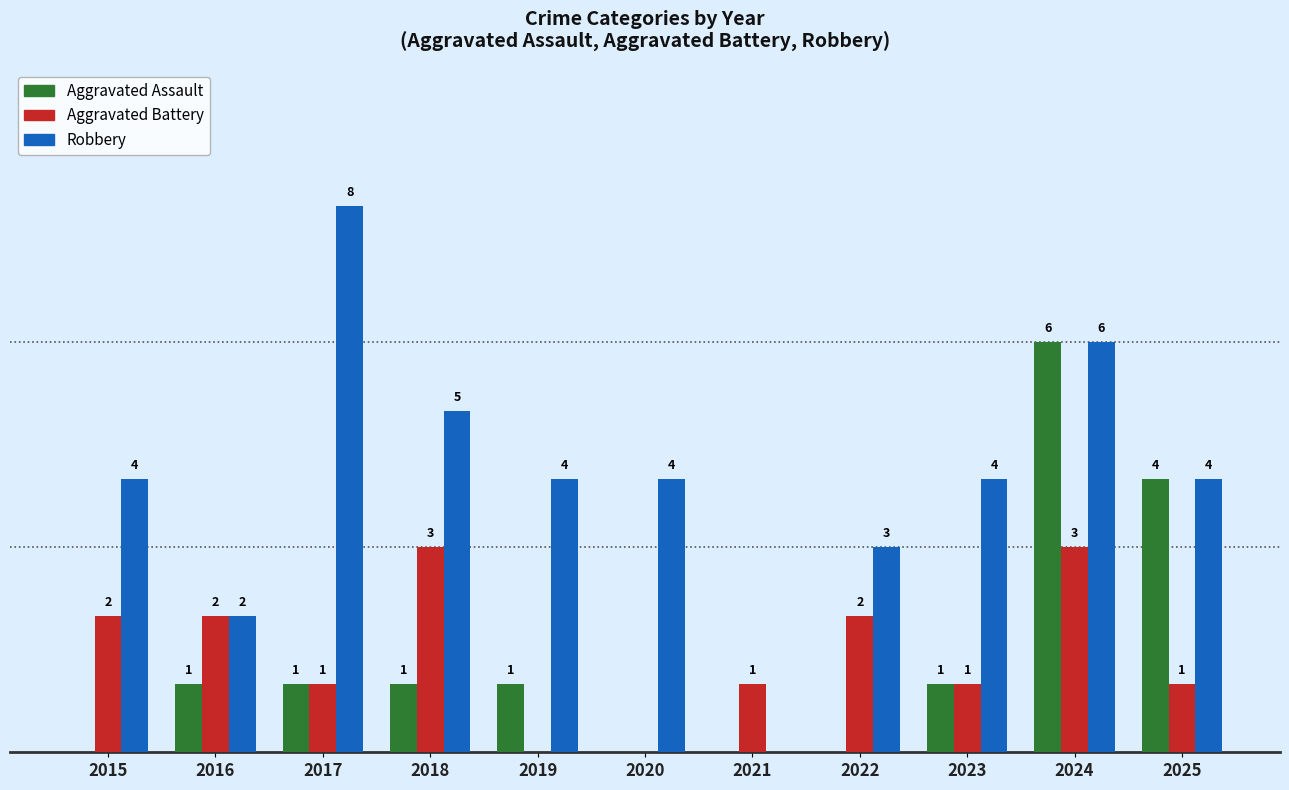

Which series changed the most between 2016 and 2021?

Robbery